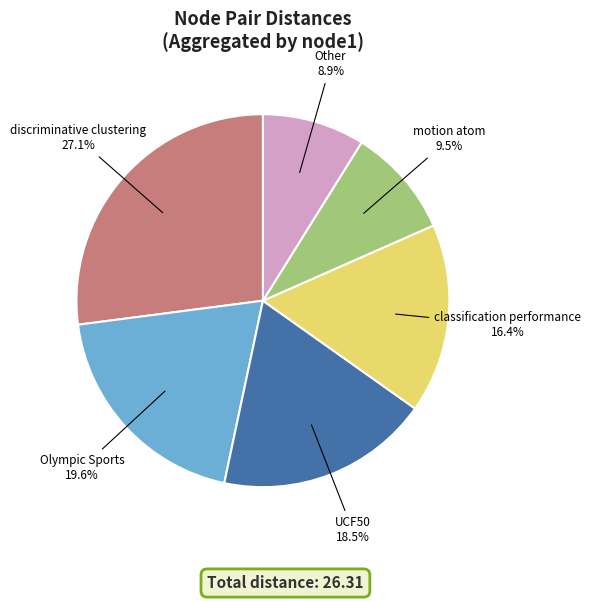

Is there a majority slice in this chart?

No